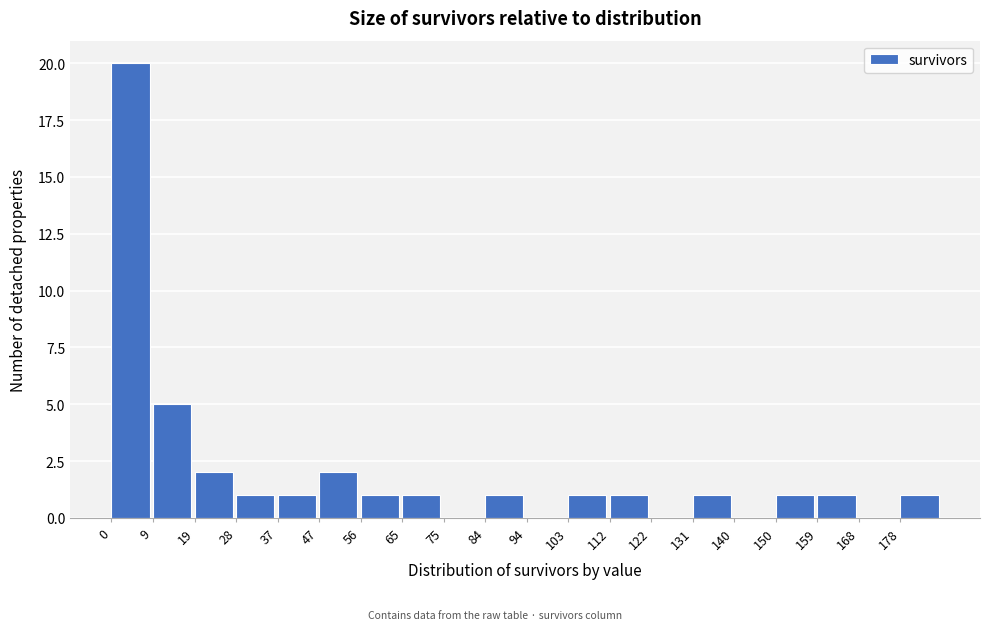

How tall is the bar that spans 103 to 112 on the x-axis? Neither the bar edges nor the heights are printed on the chart, so give them approximately, as read against the axes.

1